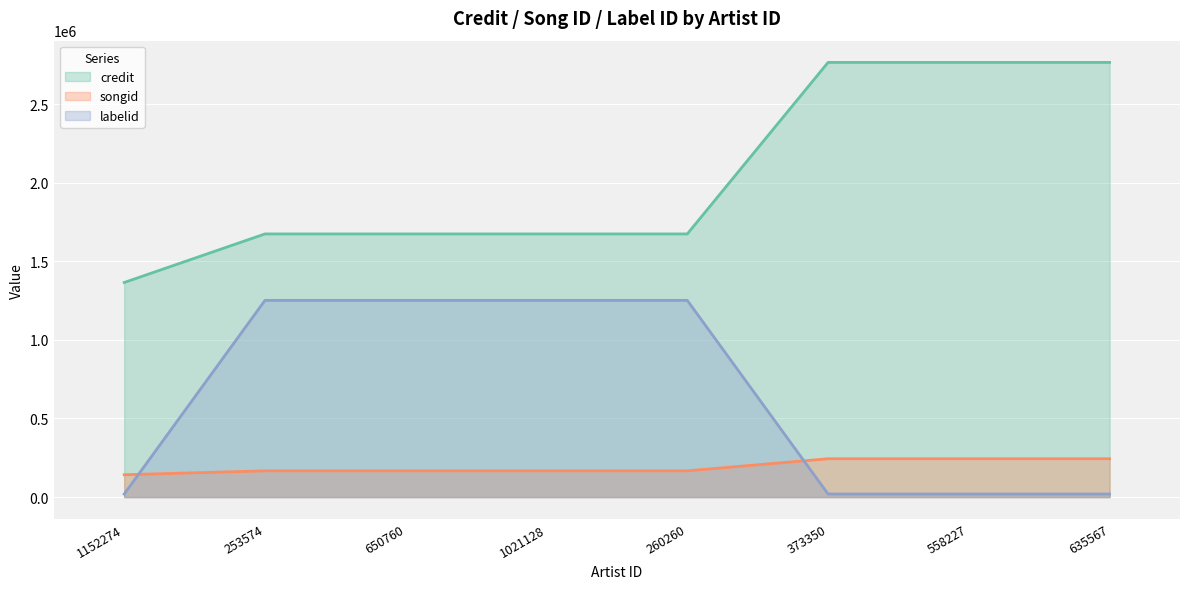

What are all the series names shown in the legend?

credit, songid, labelid